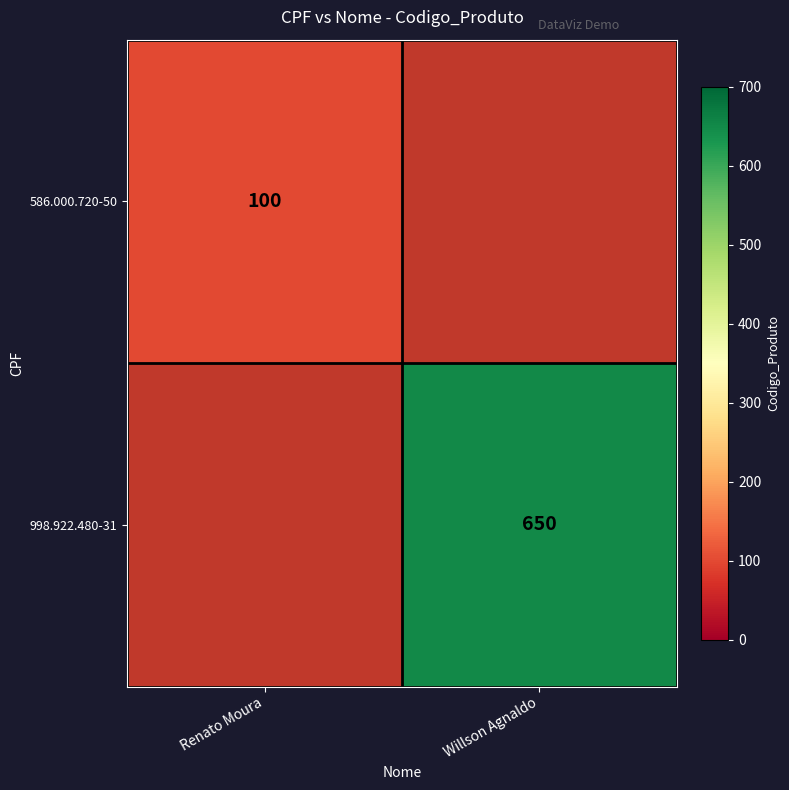

True or false: 586.000.720-50 has a value of 131 at Renato Moura.

False